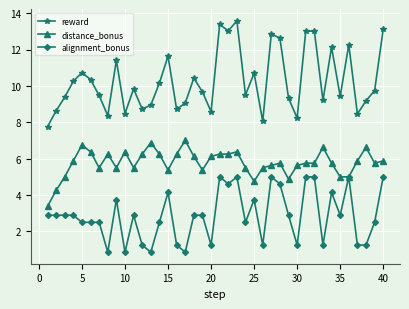

Rank the series by their average value, from lowest to highest.

alignment_bonus, distance_bonus, reward